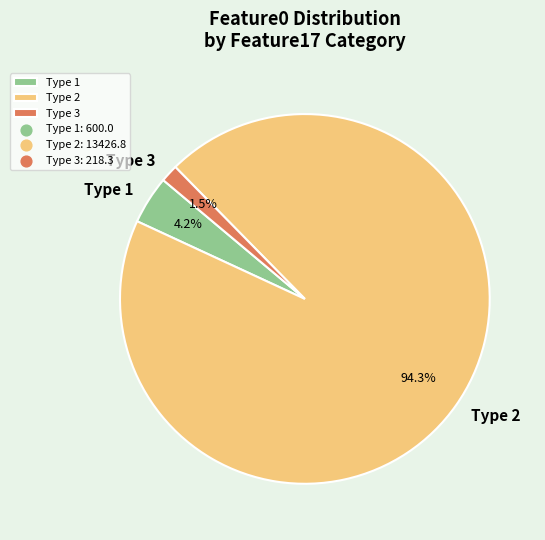

Rank the categories by value from lowest to highest.

Type 3, Type 1, Type 2